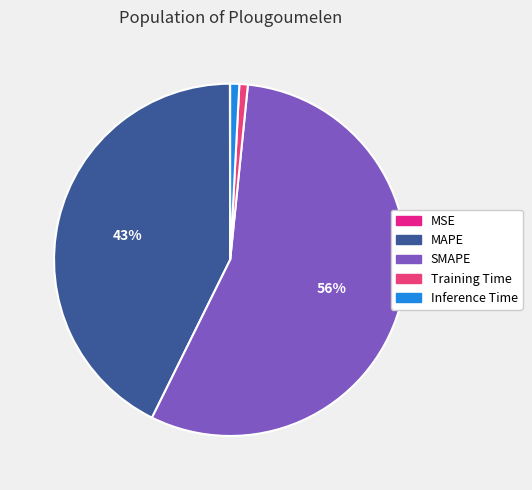

Rank the categories by value from highest to lowest.

SMAPE, MAPE, Inference Time, Training Time, MSE